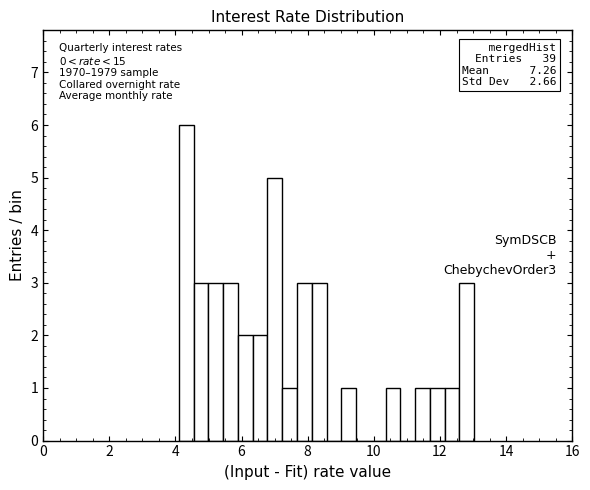

Read against the x-axis, roughly where is the centre of the tallest bar?

4.4